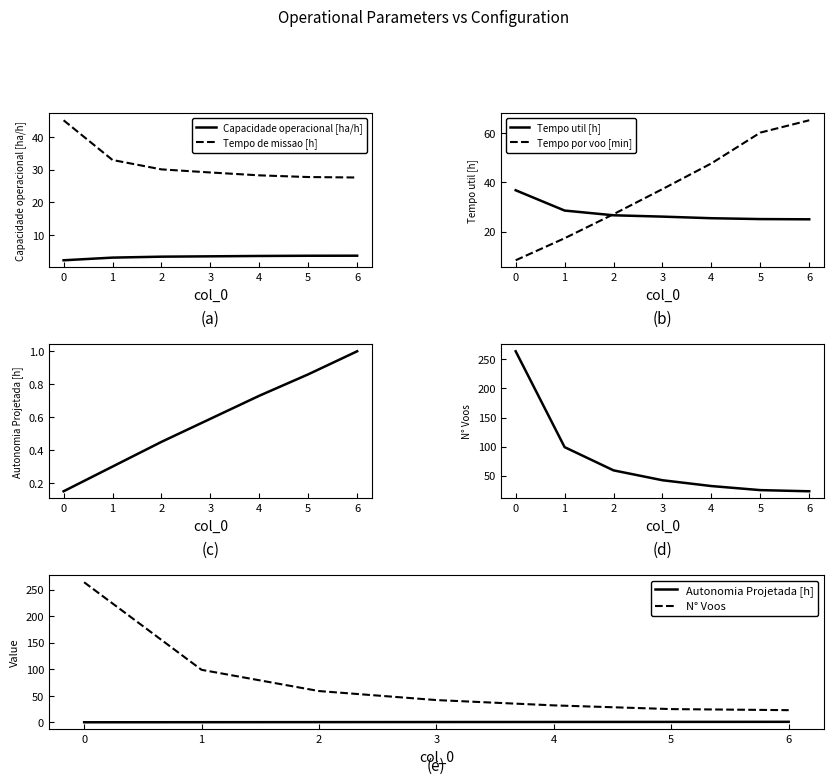

What is the difference between the Capacidade operacional [ha/h] values at 0 and 3?

1.2